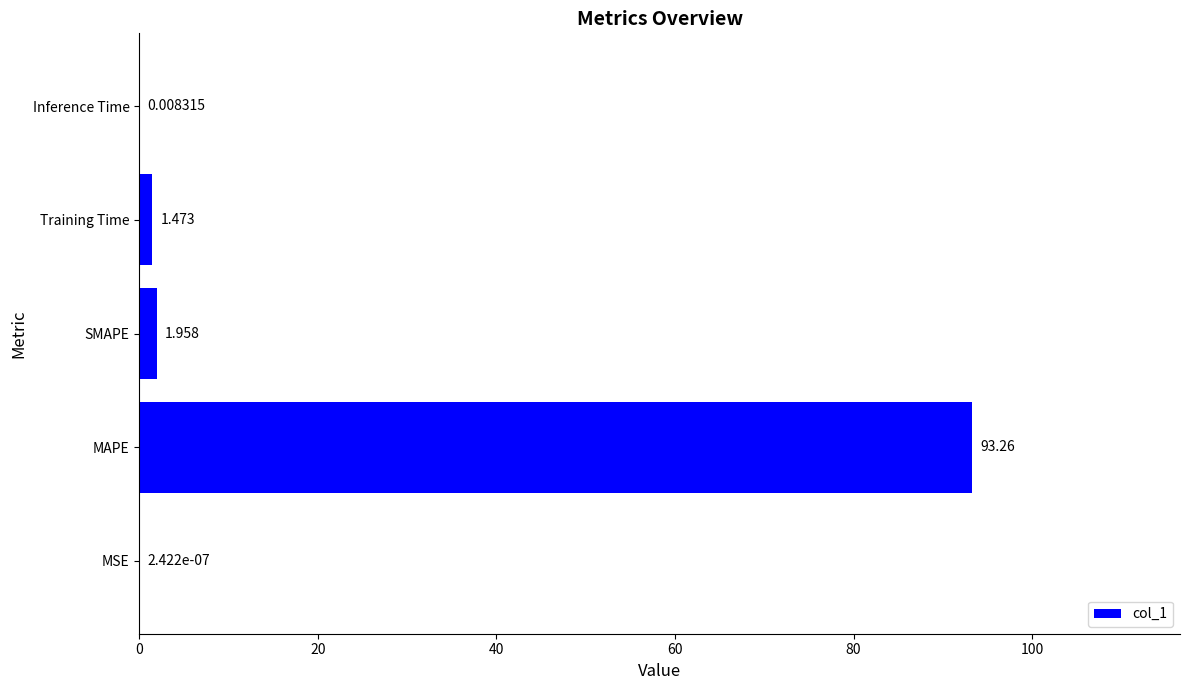

What is the average value?

19.3